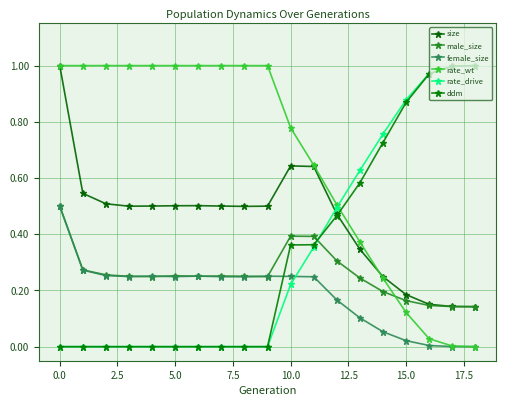

Does the chart have visible grid lines?

Yes